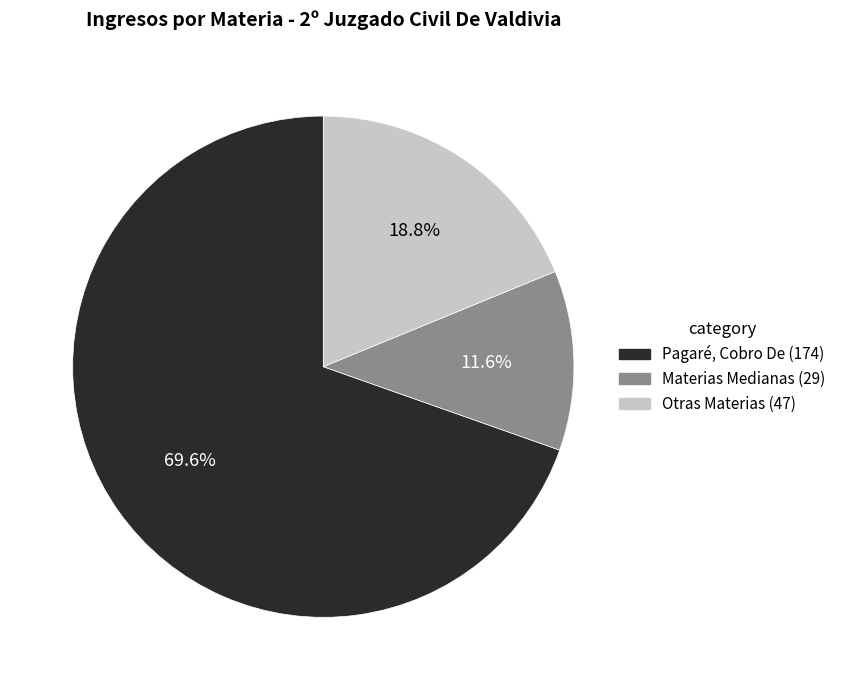

Is there any slice that represents more than half of the pie?

Yes